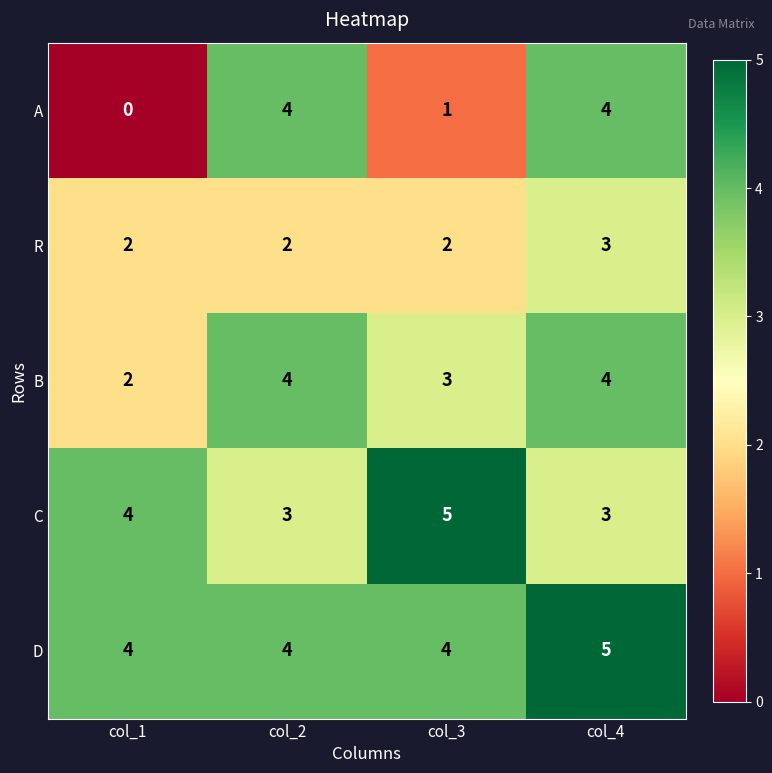

Count the number of categories in the chart.

4